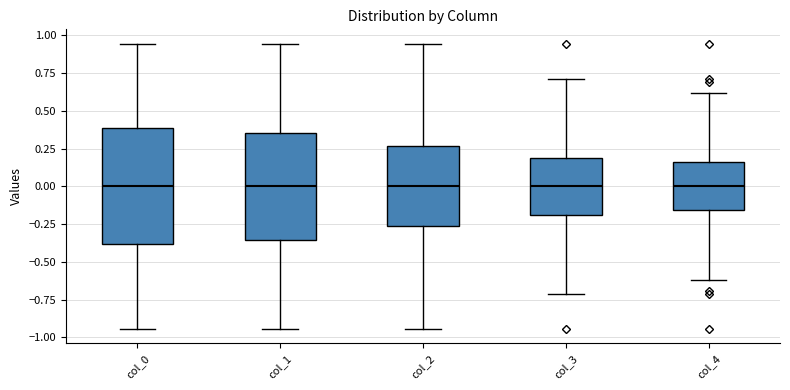

Where is the upper edge of the box for col_0 on the y-axis? The values are not printed on the chart, so give them approximately, as read against the axis.

0.40